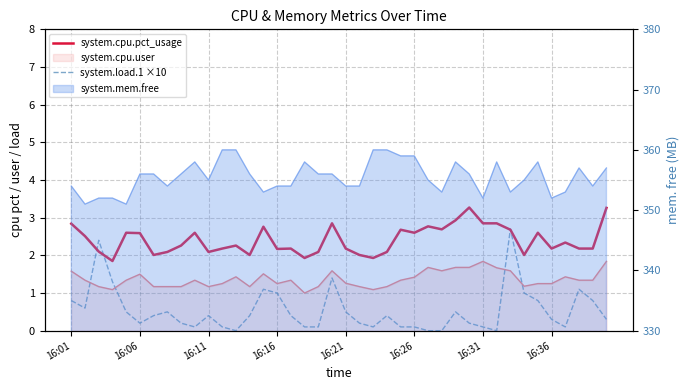

How many values in system.load.1 ×10 are above zero?

36